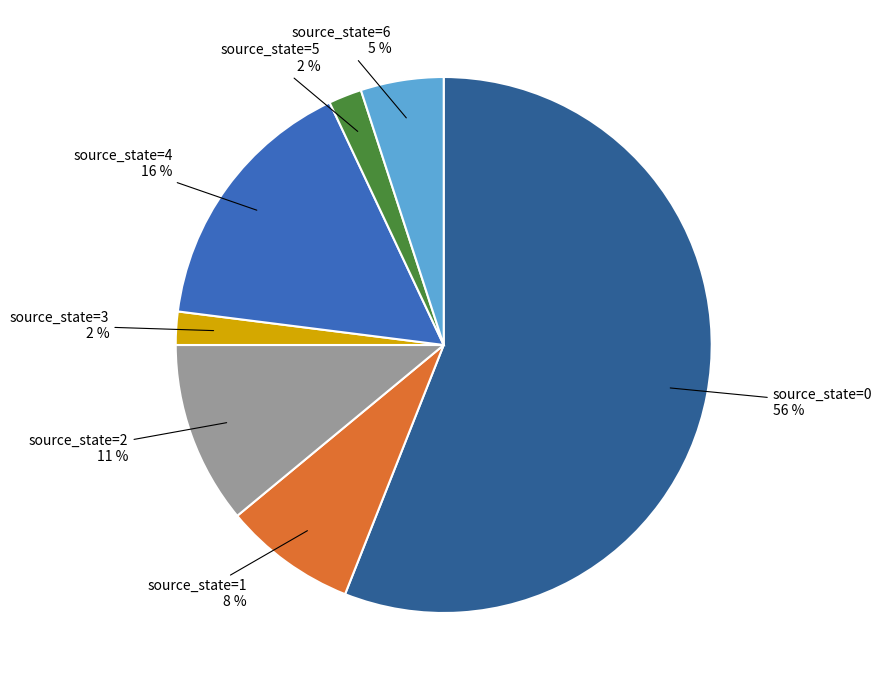

Is there any slice that represents more than half of the pie?

Yes